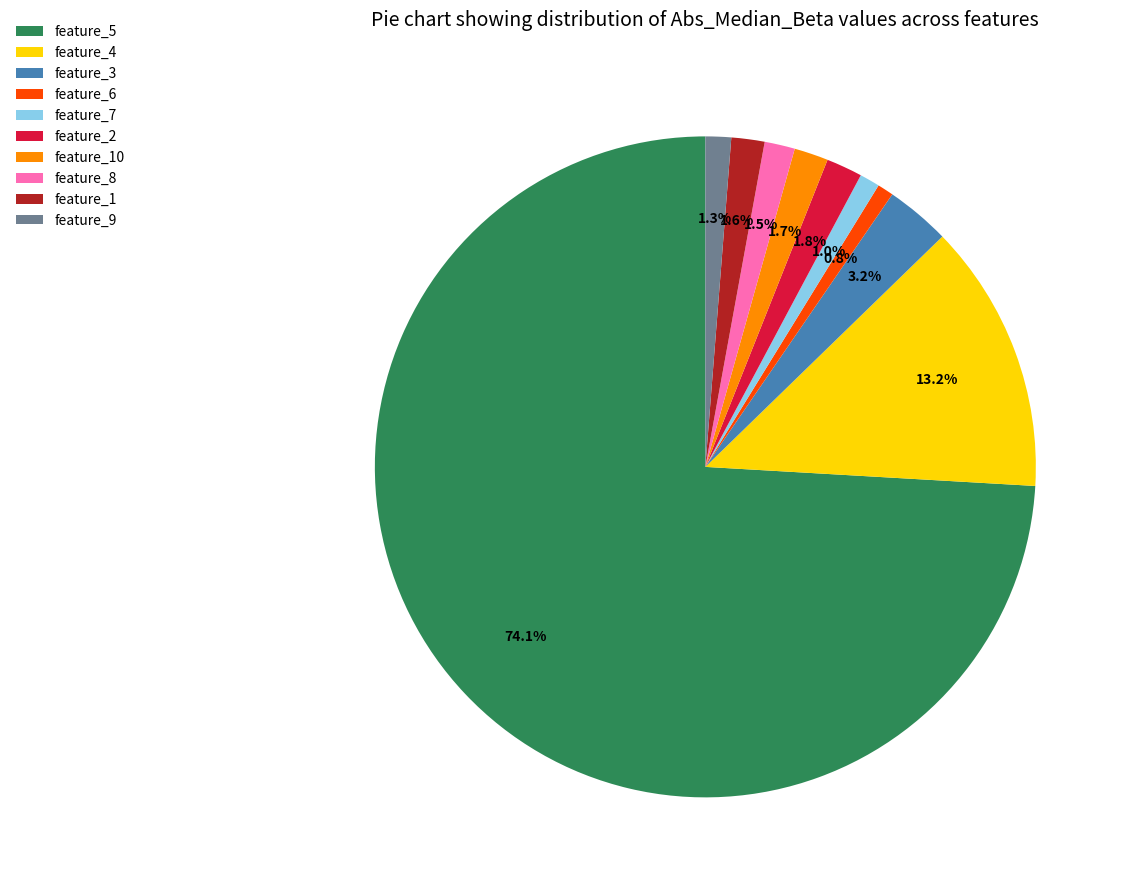

Is it true that feature_10 is 2% of the pie?

True